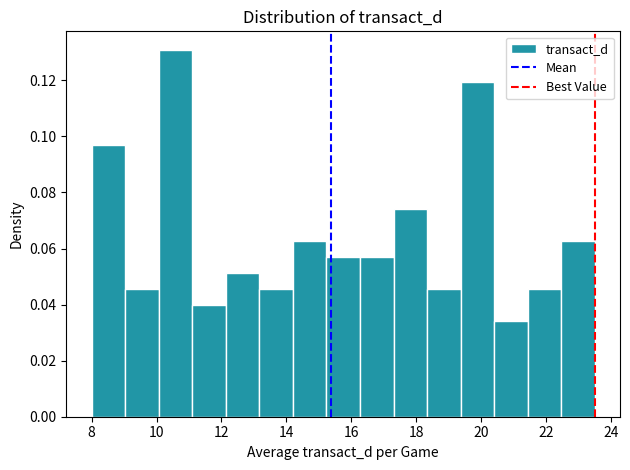

How tall is the bar that spans 21.4 to 22.4 on the x-axis? Neither the bar edges nor the heights are printed on the chart, so give them approximately, as read against the axes.

0.046